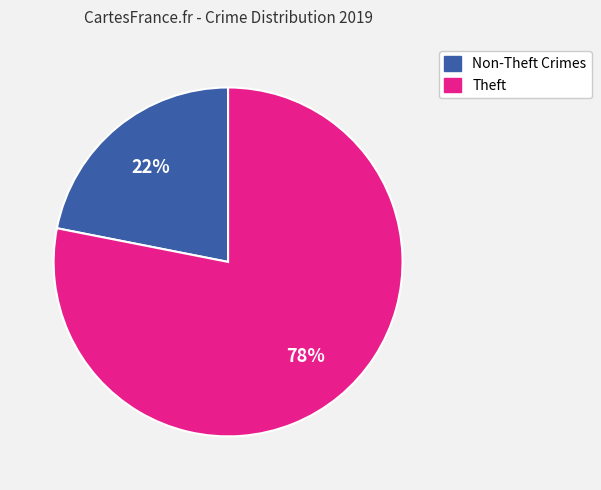

Does any single category account for the majority?

Yes